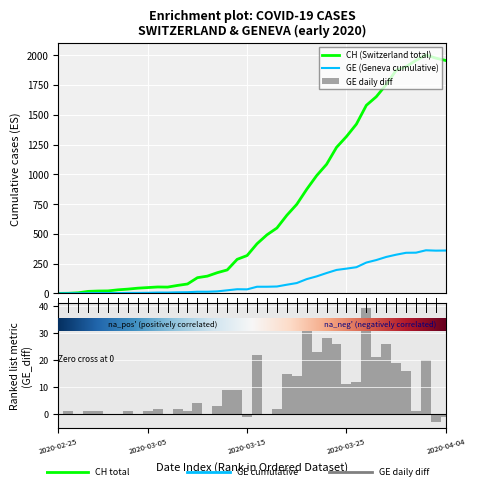

How many values in GE_diff are above zero?

29